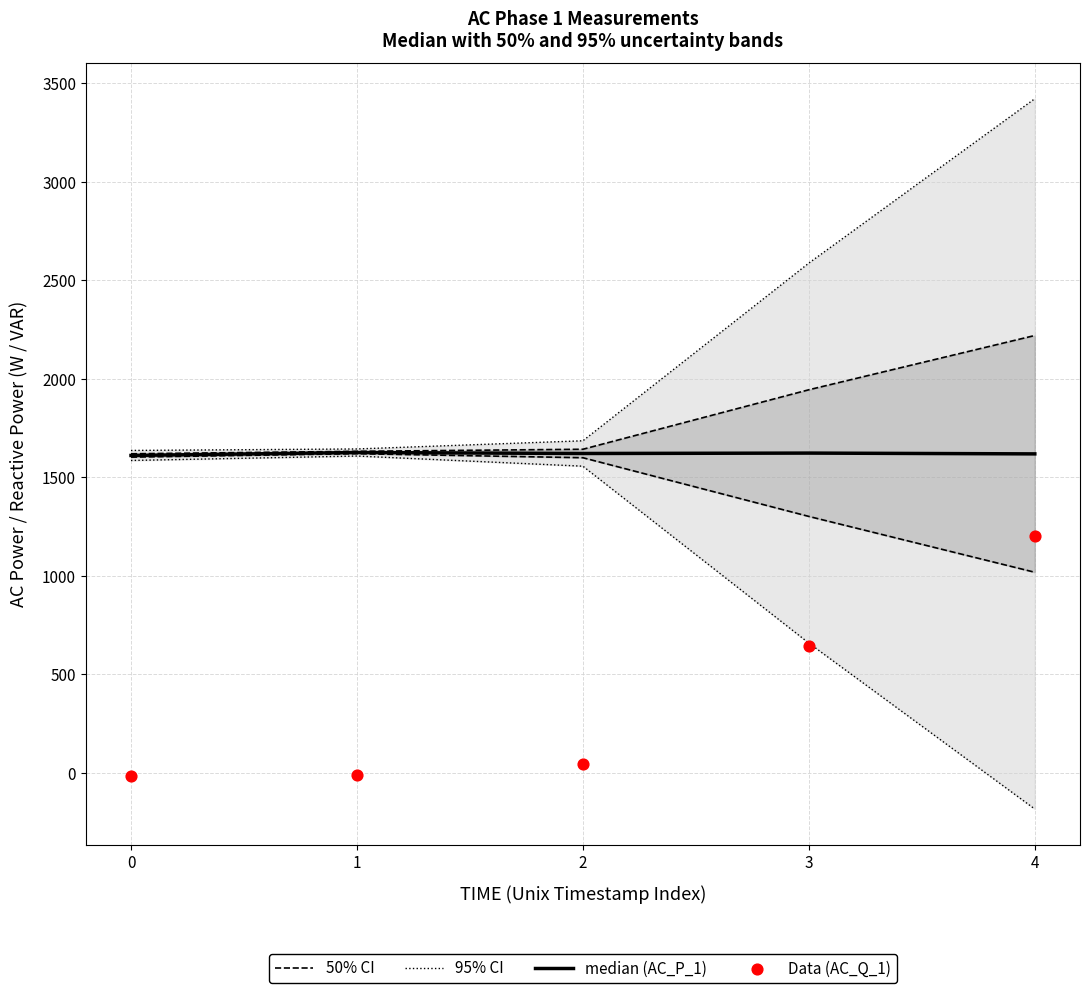

Which series contains the lowest Y value?

95% CI